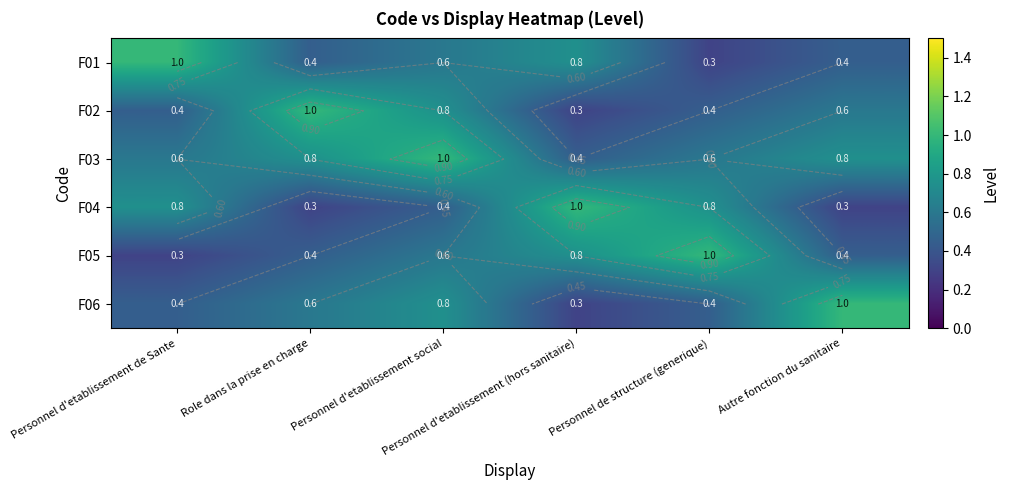

Which category has the highest value across all series?

Personnel d'etablissement de Sante